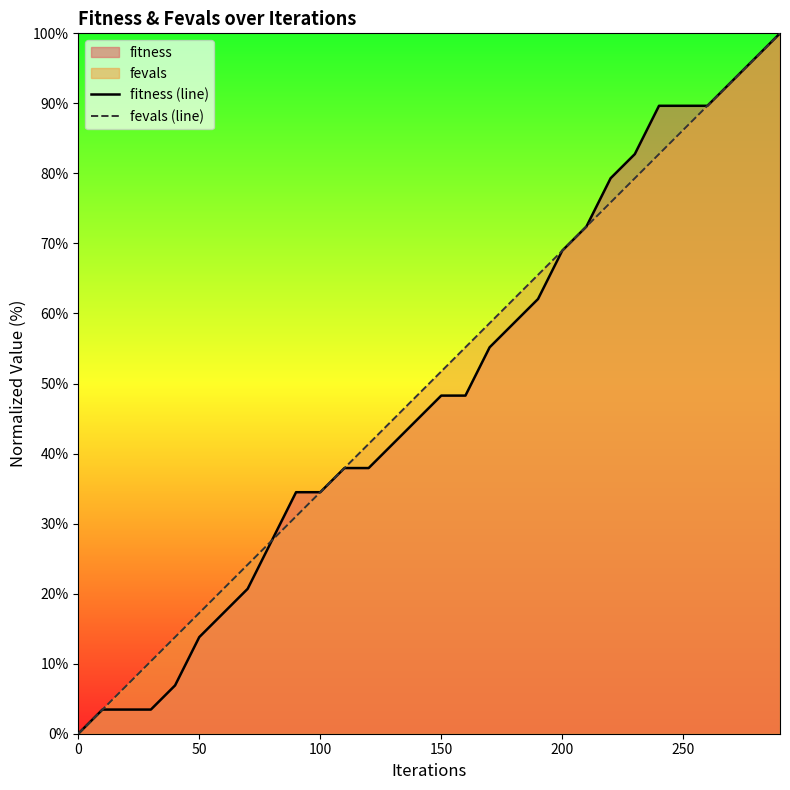

What is the greatest value displayed?

100.0